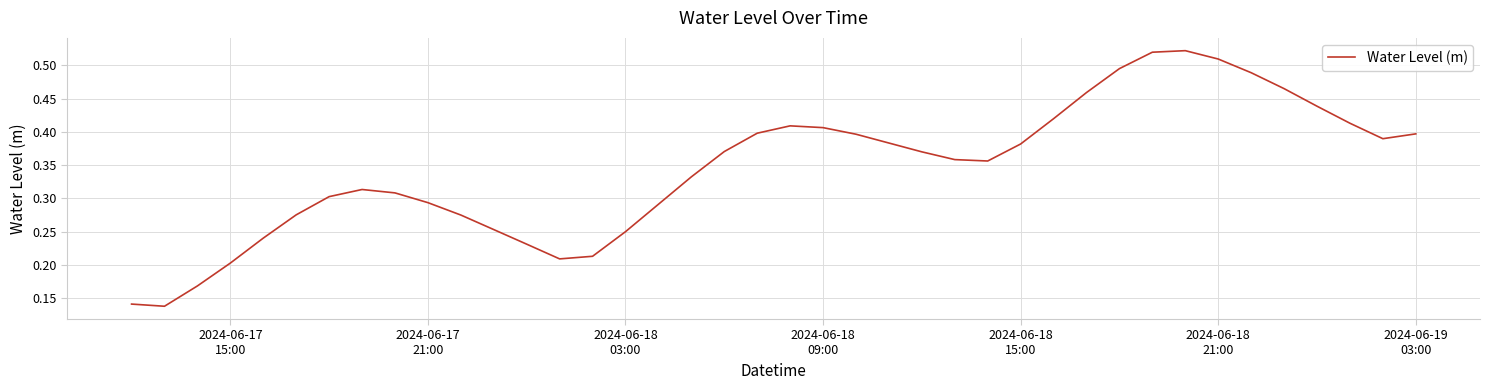

What is the difference between the second highest and minimum values?

0.4